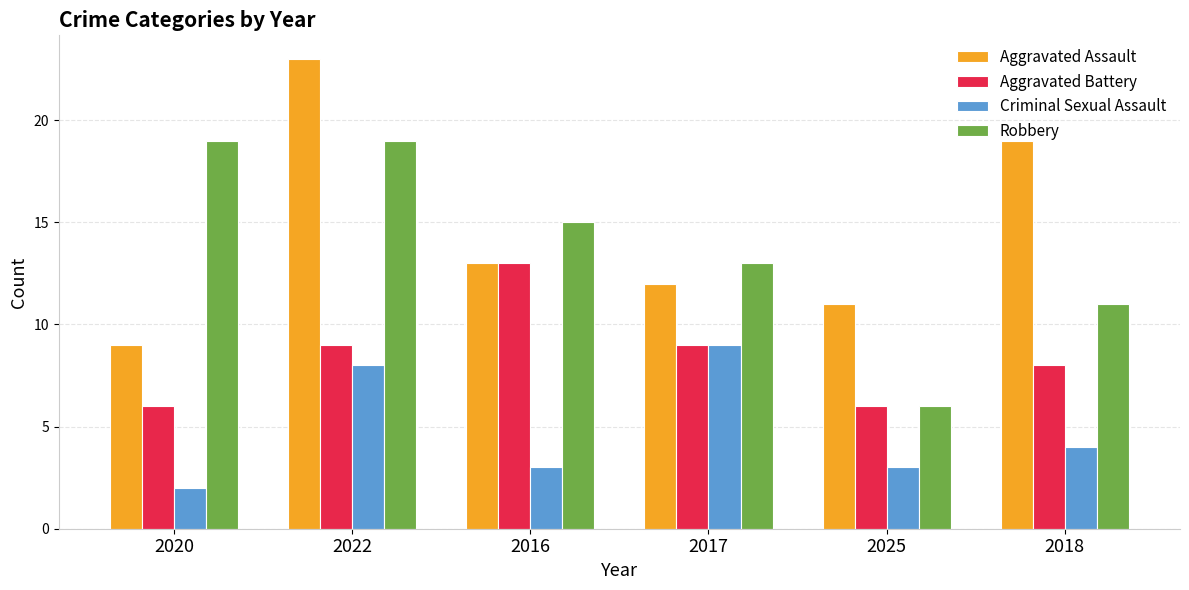

What are all the series names shown in the legend?

Aggravated Assault, Aggravated Battery, Criminal Sexual Assault, Robbery